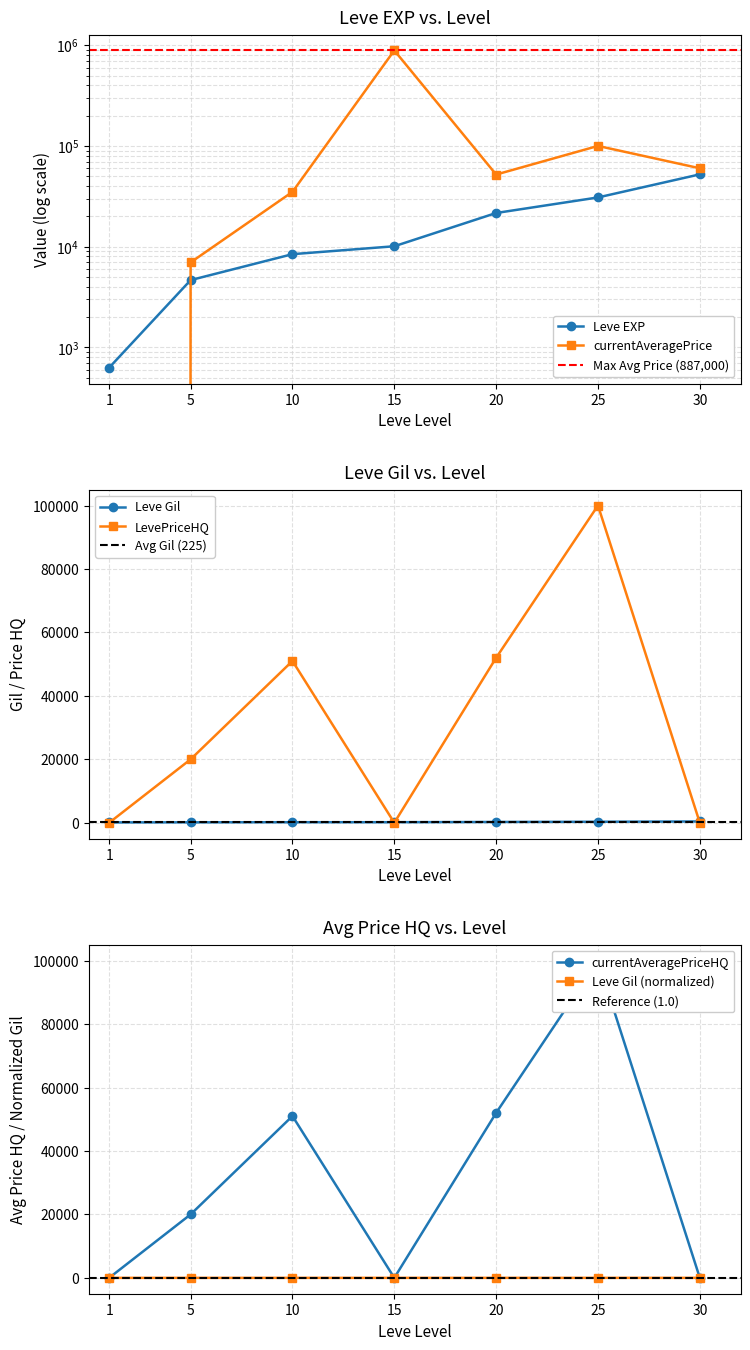

Reading left to right, what are all the values shown in this chart?

Leve EXP: 1=630	5=4660	10=8430	15=10100	20=21600	25=30820	30=52220
Leve Gil: 1=112	5=140	10=172	15=174	20=248	25=317	30=410
currentAveragePrice: 1=0	5=6982	10=35000	15=887000	20=52000	25=99999	30=60006
currentAveragePriceHQ: 1=0	5=19997	10=51000	15=0	20=52000	25=99999	30=0
LevePriceHQ: 1=0	5=19997	10=51000	15=0	20=52000	25=99999	30=0